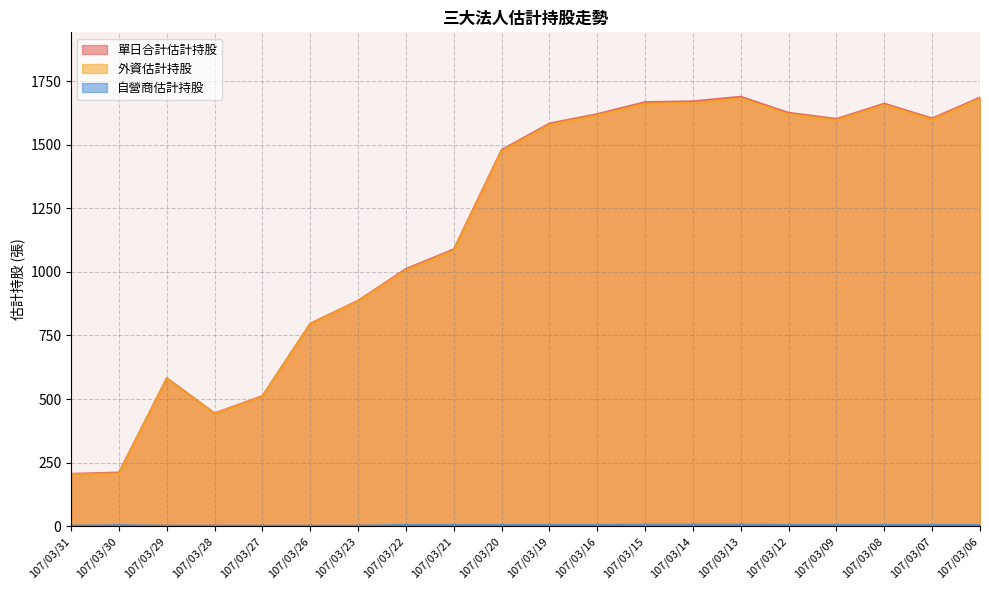

At 107/03/09, list the series in order from smallest to largest.

自營商估計持股, 外資估計持股, 單日合計估計持股